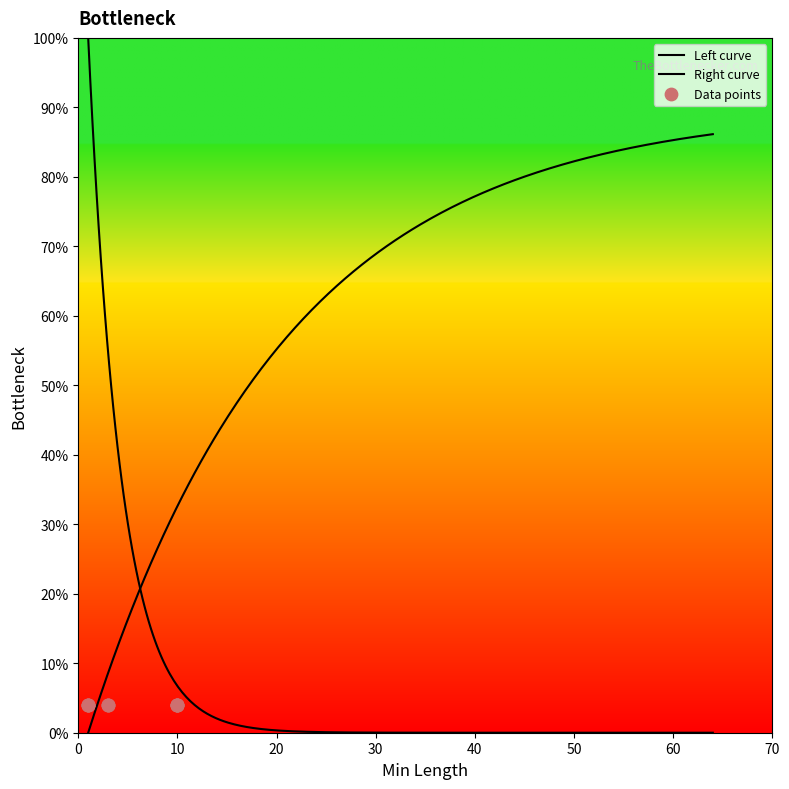

Approximately how many times larger is the value at 3 compared to 3?

1.0